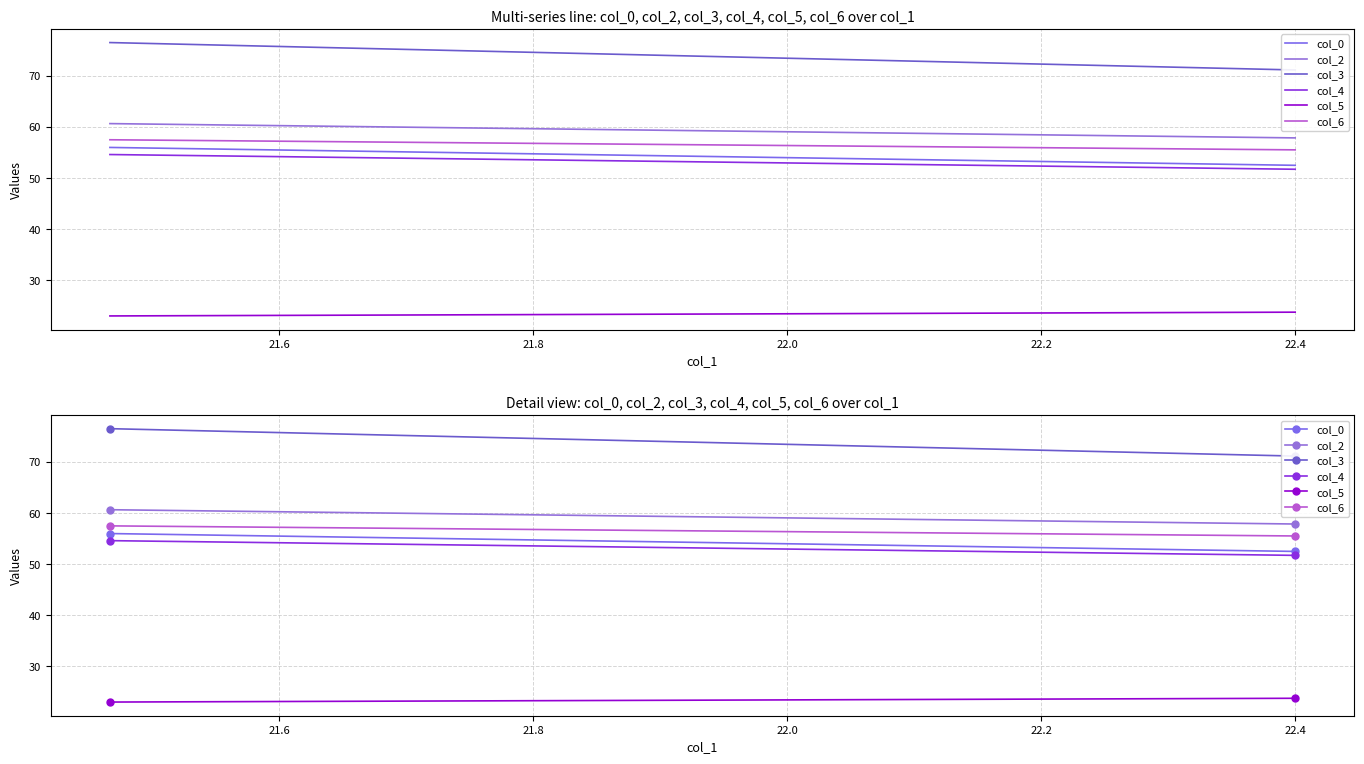

Between 21.6 and 21.4, which is larger?

21.4